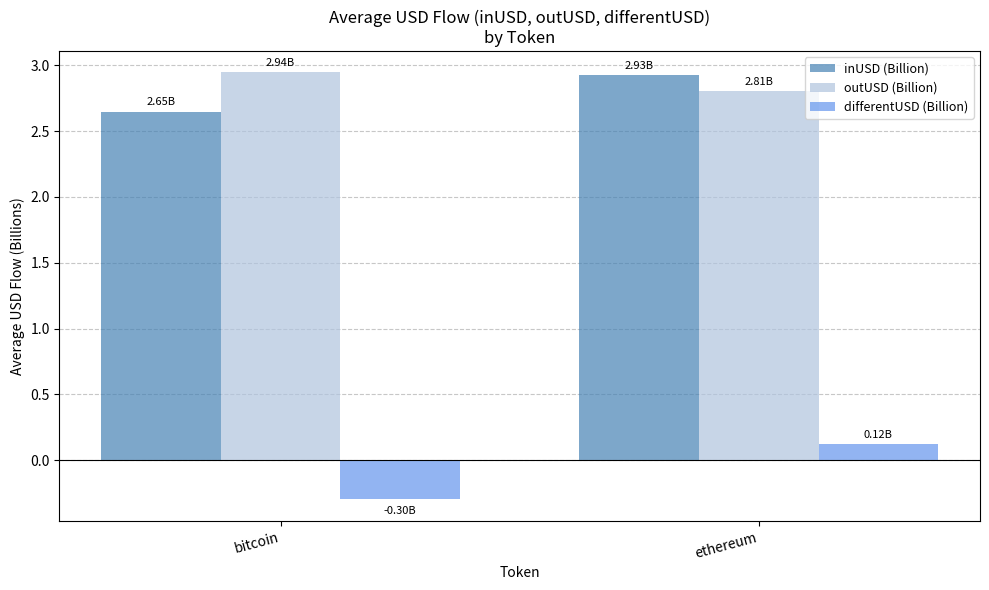

What is the sum of the inUSD (Billion) values at ethereum and bitcoin?

5.6